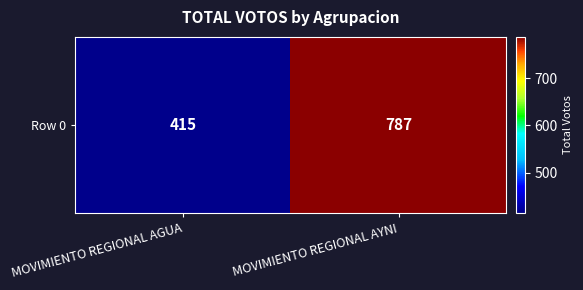

What is the difference between the maximum and minimum values?

372